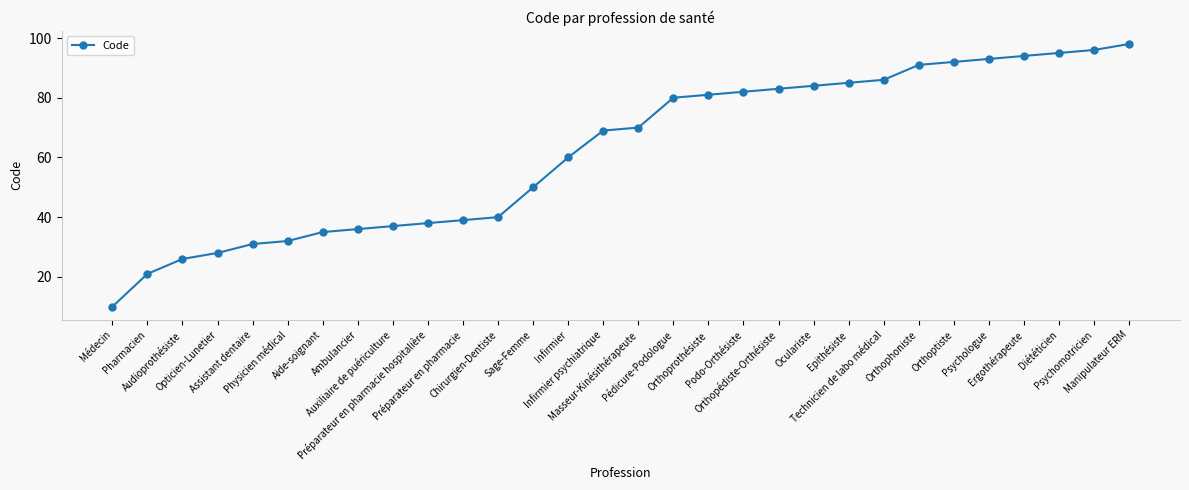

What is the minimum value shown in the chart?

10